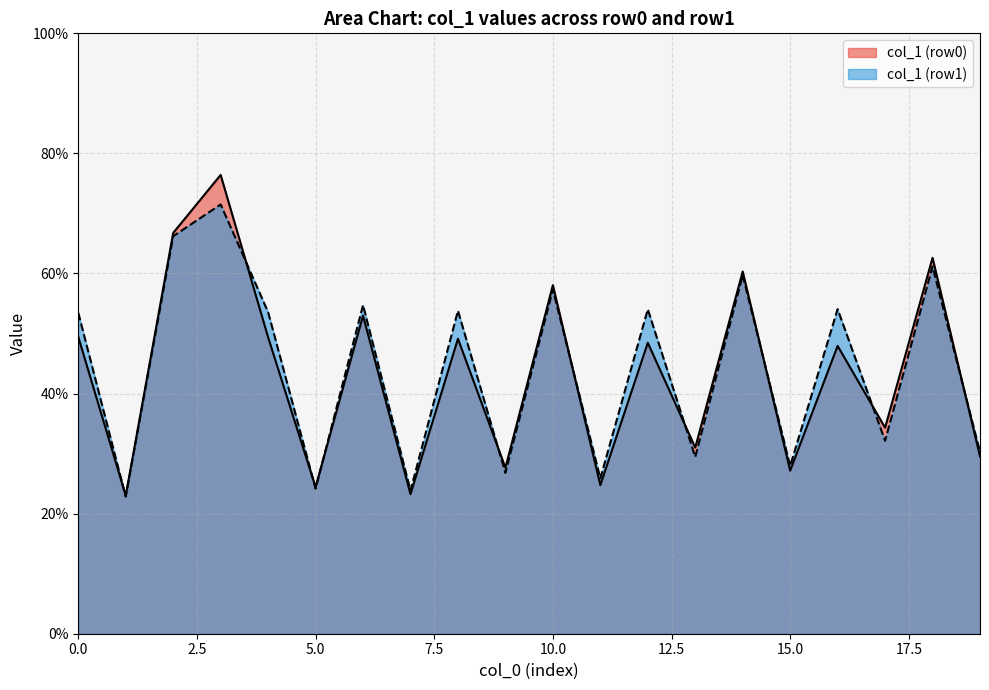

Rank the series by their maximum value, from lowest to highest.

col_1 (row1), col_1 (row0)